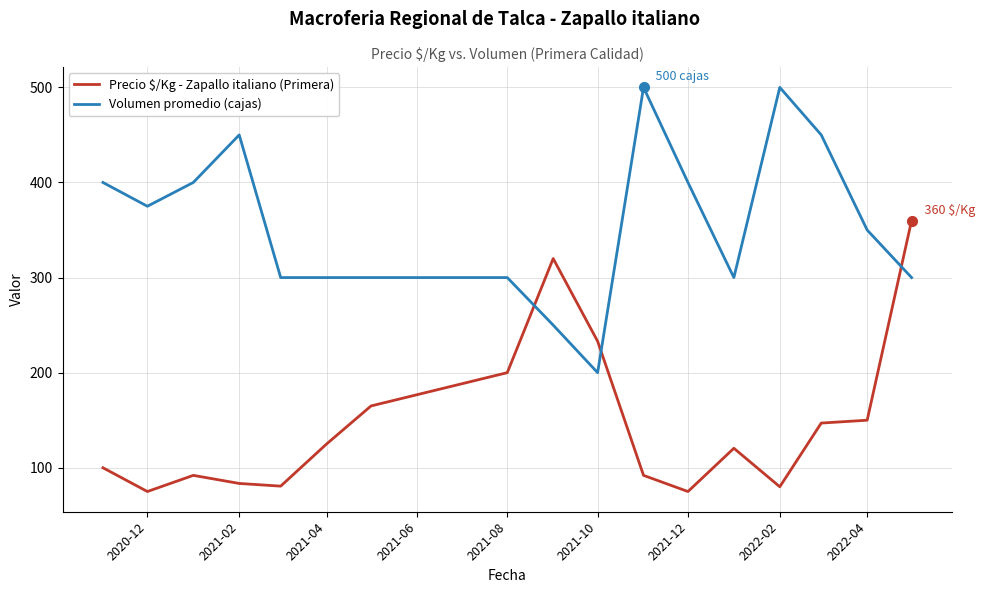

What is the average value of the Volumen promedio (cajas) series?

357.4